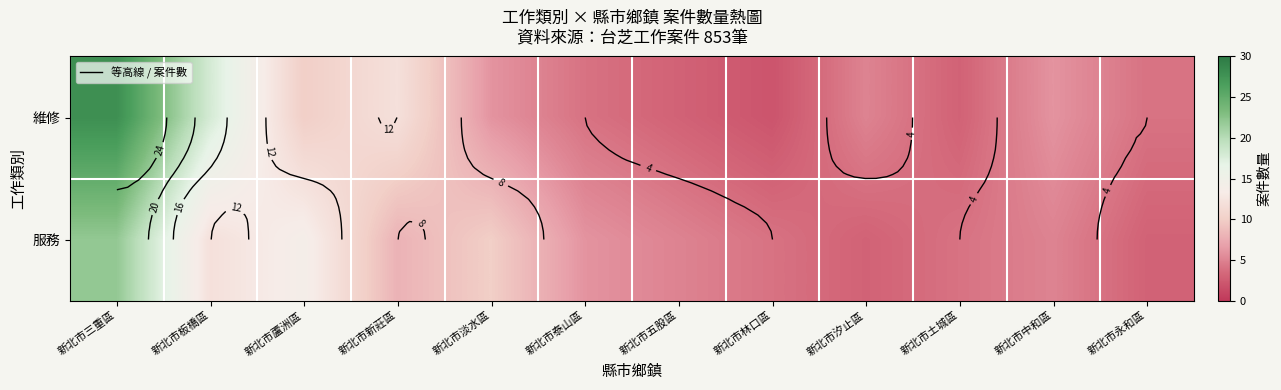

At which label does 服務 reach its minimum?

新北市汐止區